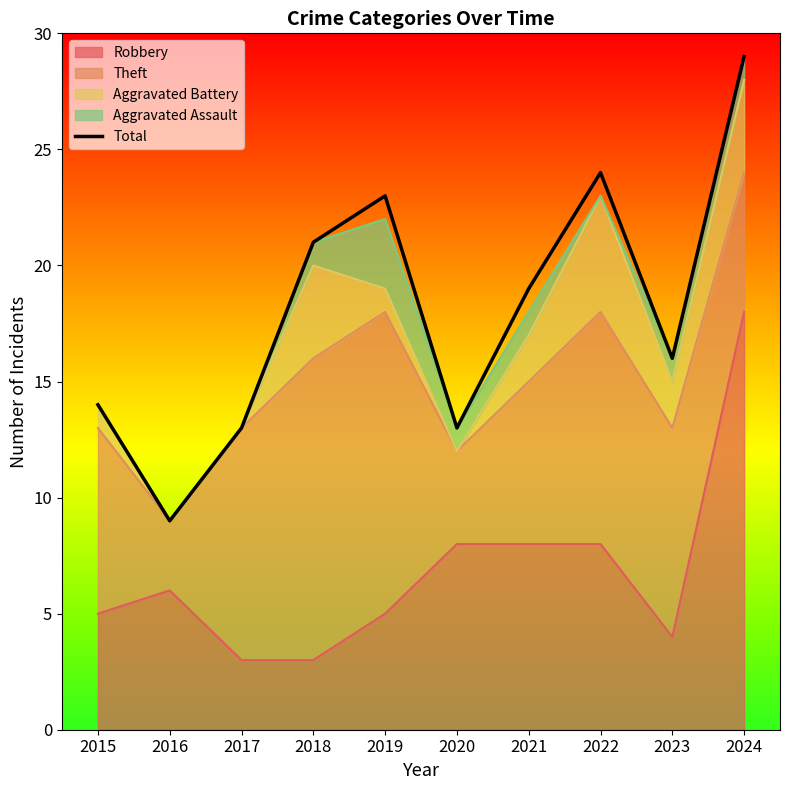

Where is the first local maximum?

2019